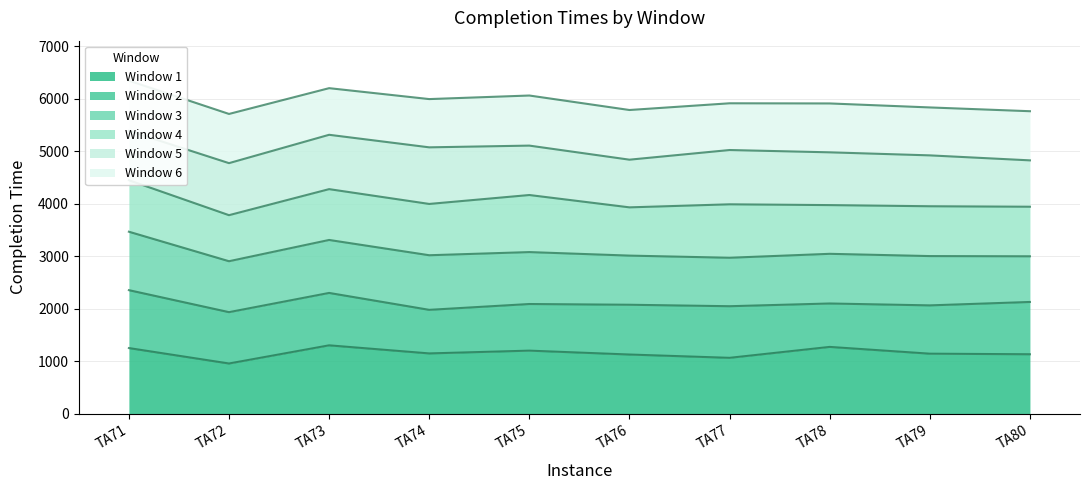

Where does the Window 6 series first go above 5916?

TA71